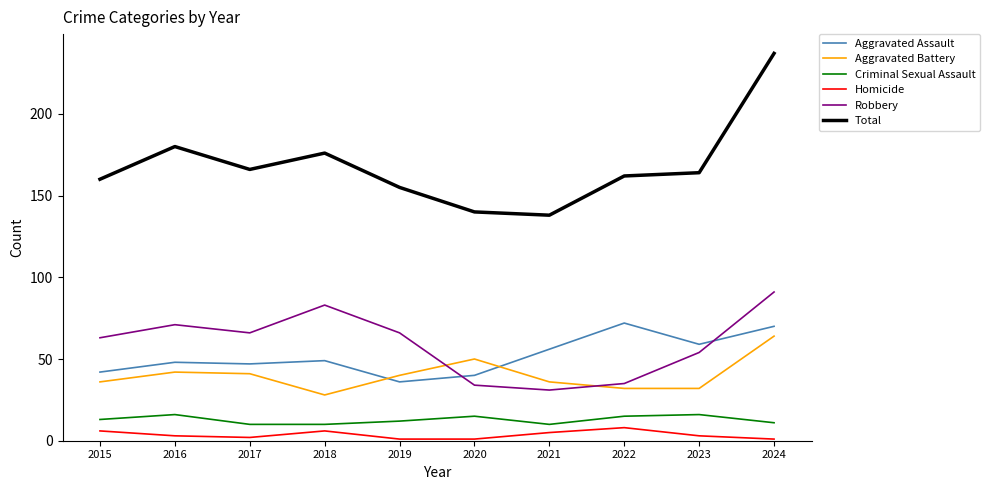

At which label is Total closest to 187?

2016